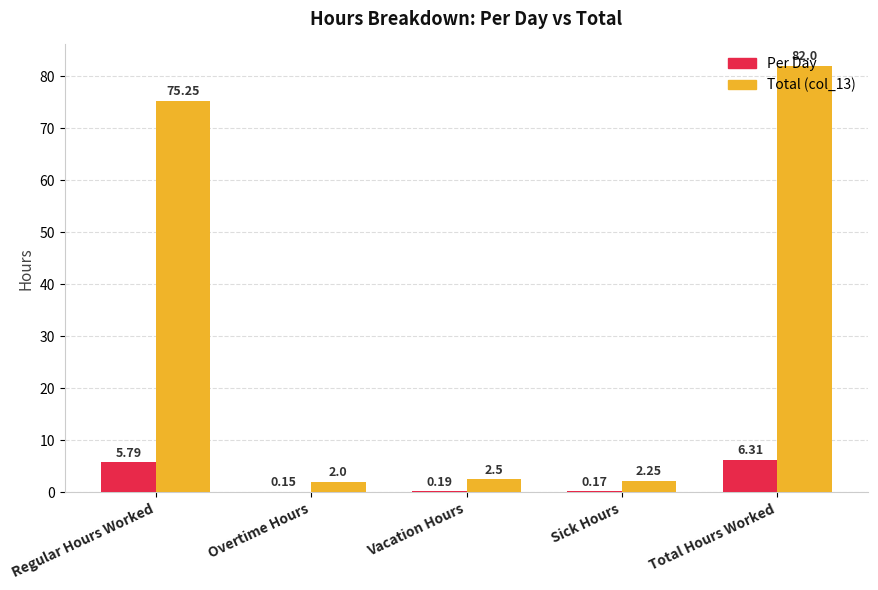

At which label does Per Day reach its peak?

Total Hours Worked